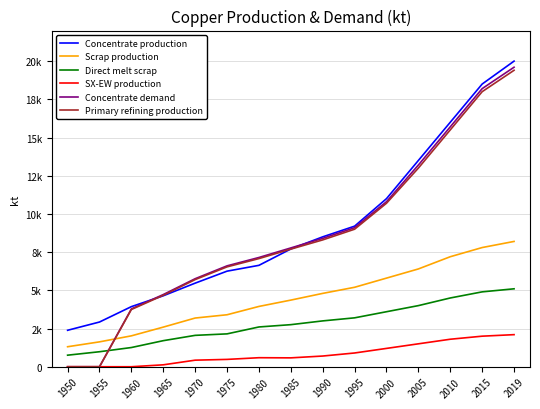

Does the chart have visible grid lines?

Yes